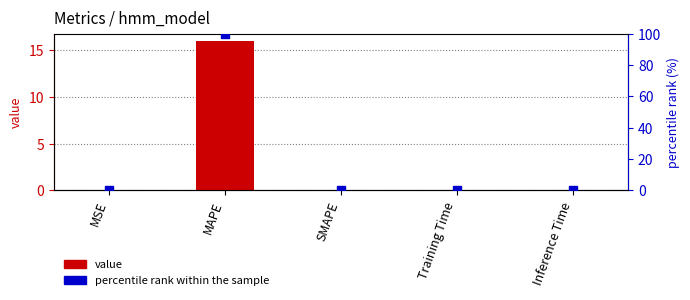

Which series contains the highest Y value?

percentile rank within the sample